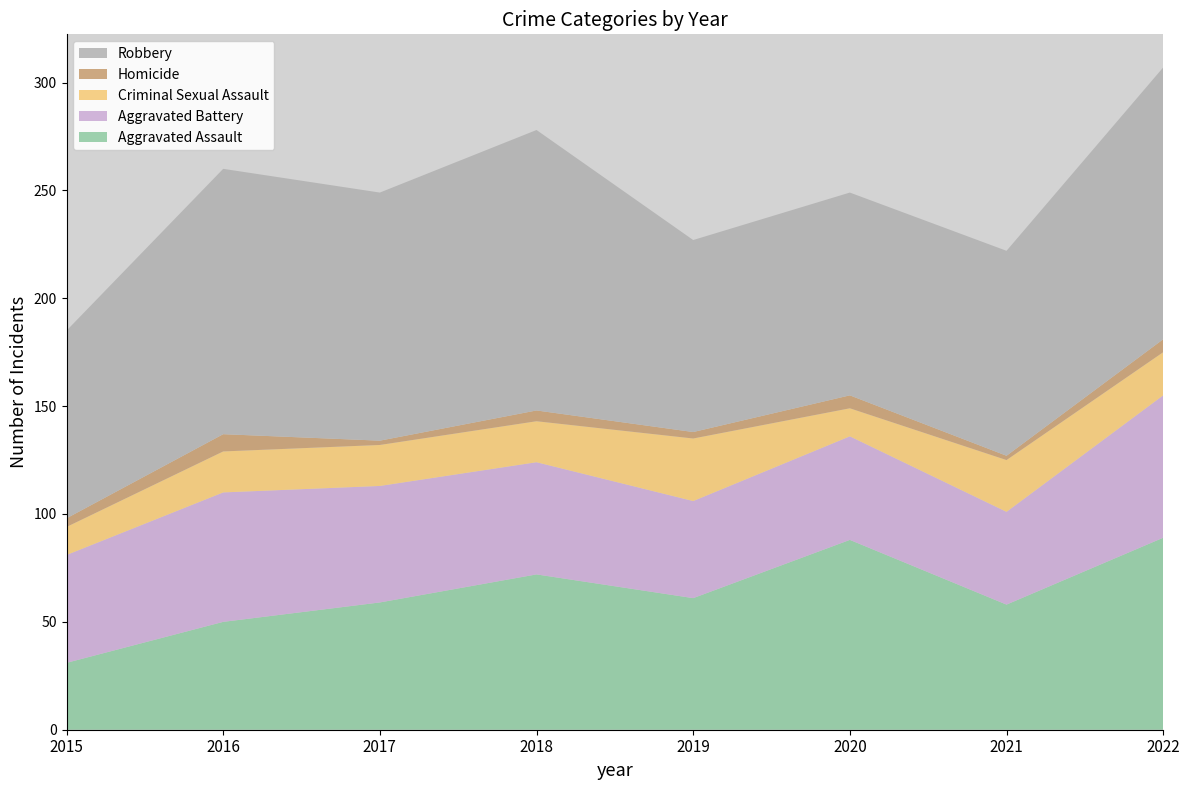

Reading left to right, transcribe all the data shown in this chart.

Aggravated Assault: 2015=31	2016=50	2017=59	2018=72	2019=61	2020=88	2021=58	2022=89
Aggravated Battery: 2015=50	2016=60	2017=54	2018=52	2019=45	2020=48	2021=43	2022=66
Criminal Sexual Assault: 2015=13	2016=19	2017=19	2018=19	2019=29	2020=13	2021=24	2022=20
Homicide: 2015=4	2016=8	2017=2	2018=5	2019=3	2020=6	2021=2	2022=6
Robbery: 2015=87	2016=123	2017=115	2018=130	2019=89	2020=94	2021=95	2022=126